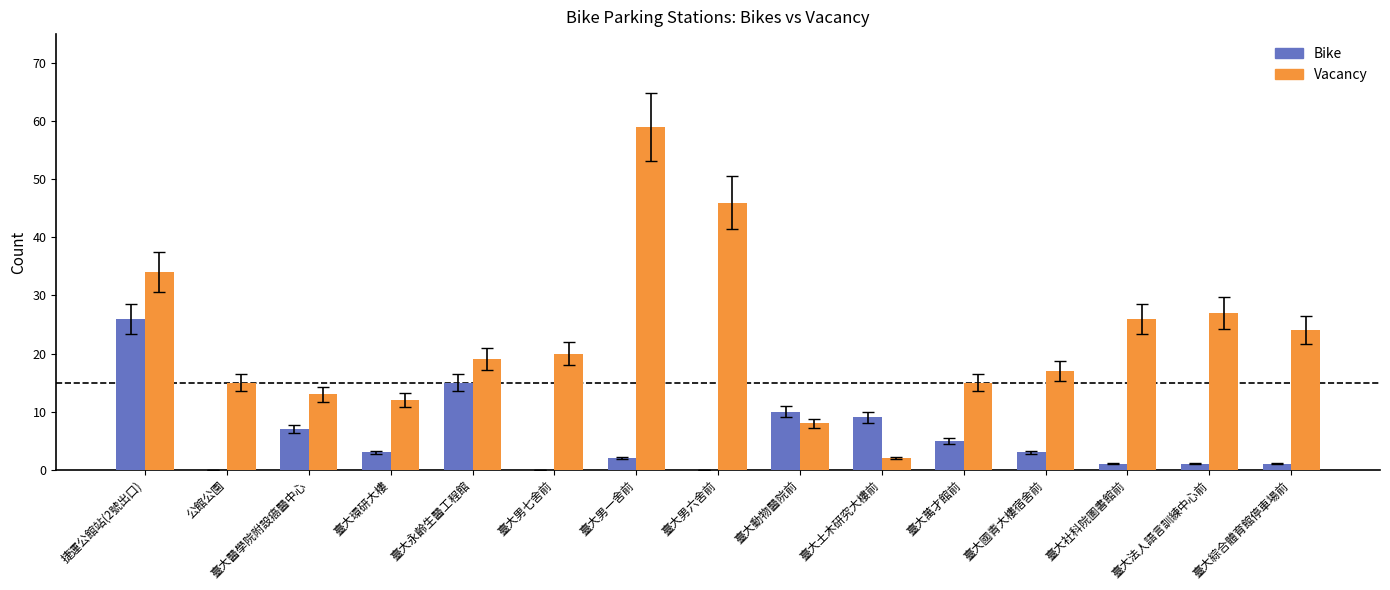

Where is Bike nearest to the value 13?

臺大永齡生醫工程館